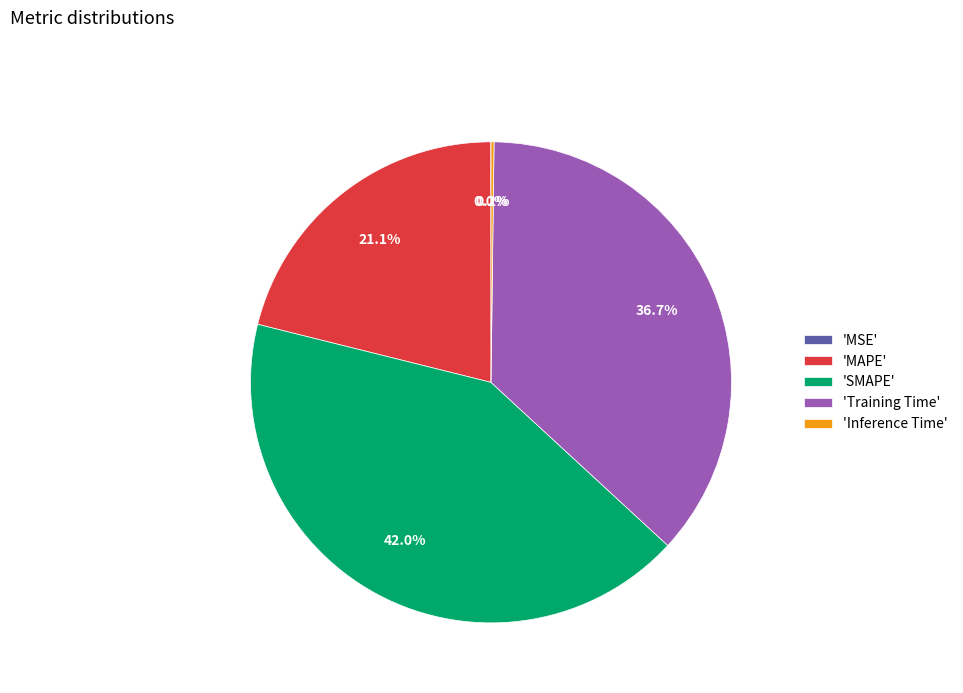

Is there any slice that represents more than half of the pie?

No